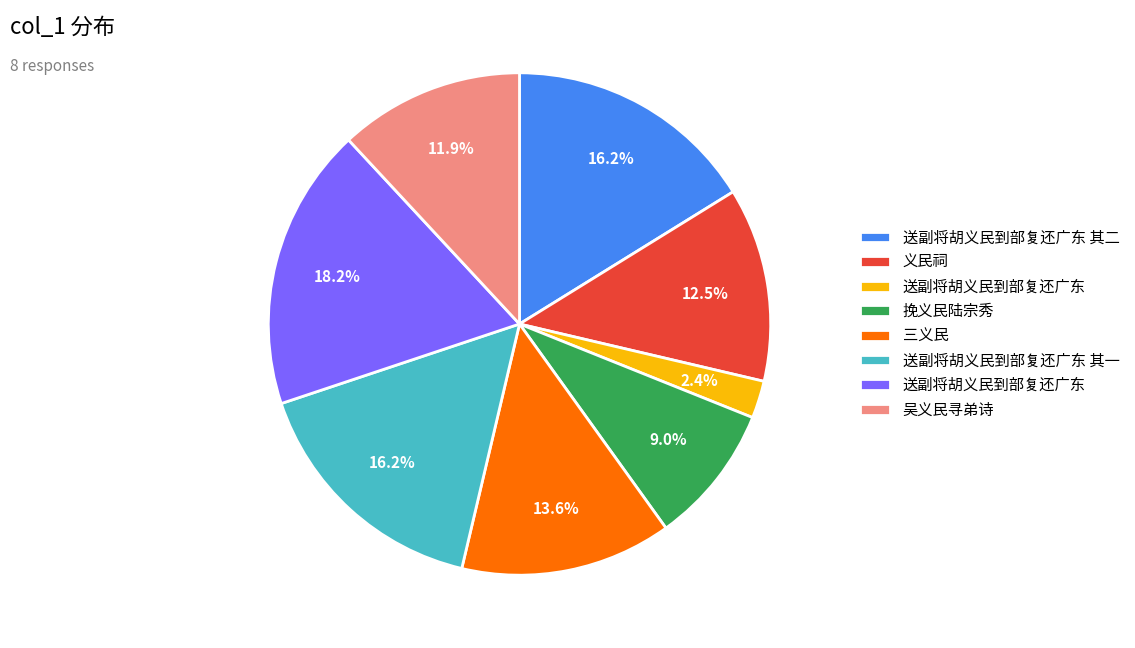

Is there any slice that represents more than half of the pie?

No